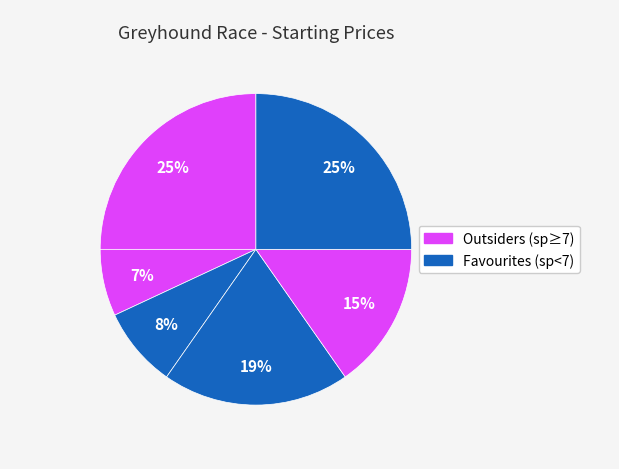

Count the number of slices in the pie.

6